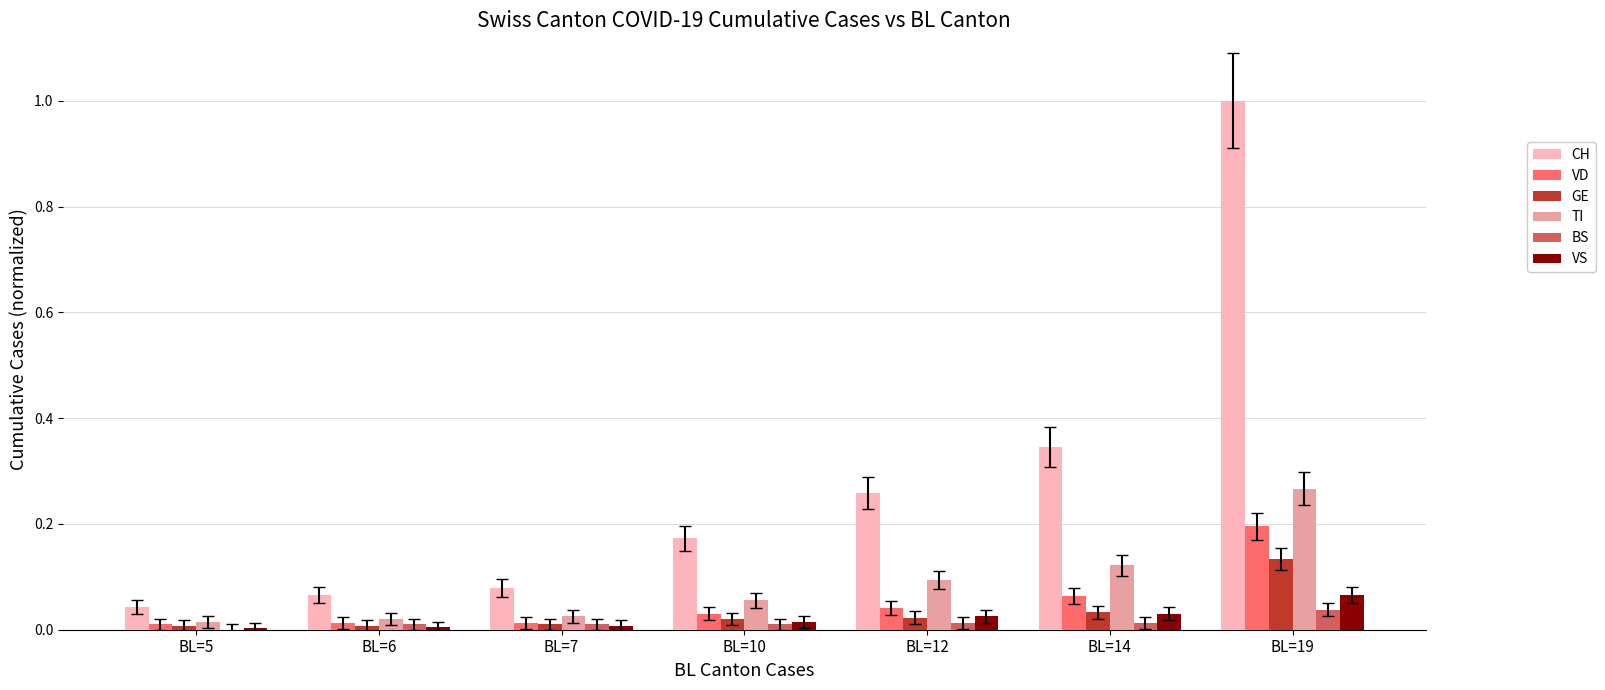

Which series has the largest range (max minus min)?

CH